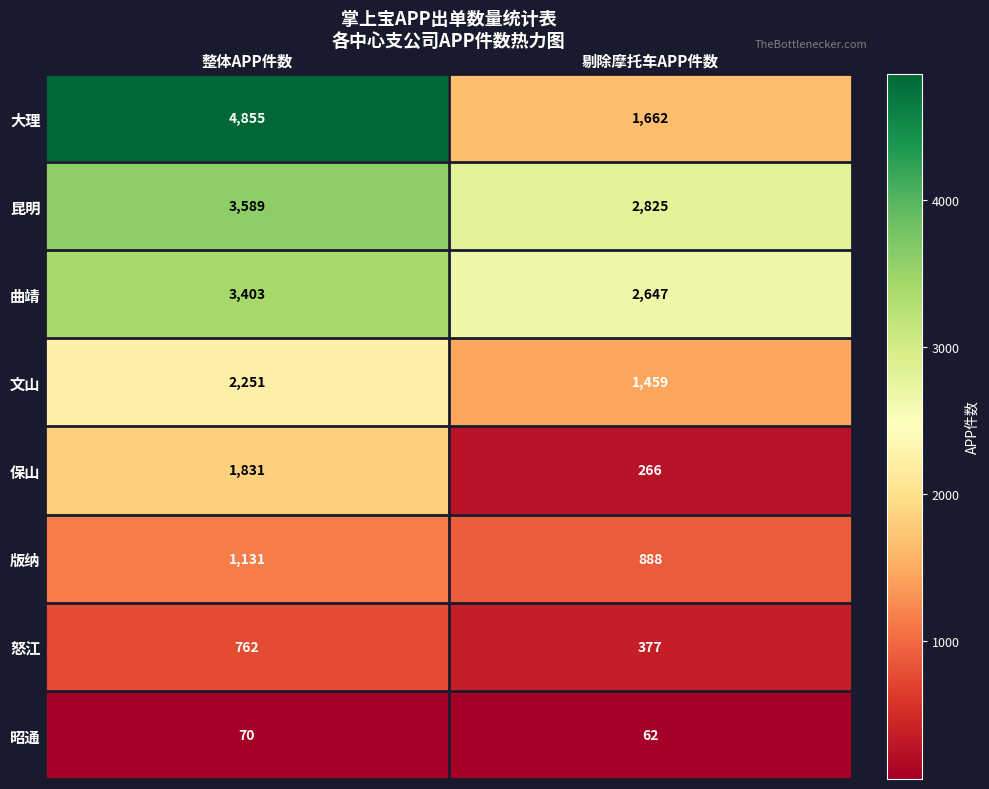

Reading right to left, what are all the values shown in this chart?

大理: 剔除摩托车APP件数=1662	整体APP件数=4855
昆明: 剔除摩托车APP件数=2825	整体APP件数=3589
曲靖: 剔除摩托车APP件数=2647	整体APP件数=3403
文山: 剔除摩托车APP件数=1459	整体APP件数=2251
保山: 剔除摩托车APP件数=266	整体APP件数=1831
版纳: 剔除摩托车APP件数=888	整体APP件数=1131
怒江: 剔除摩托车APP件数=377	整体APP件数=762
昭通: 剔除摩托车APP件数=62	整体APP件数=70